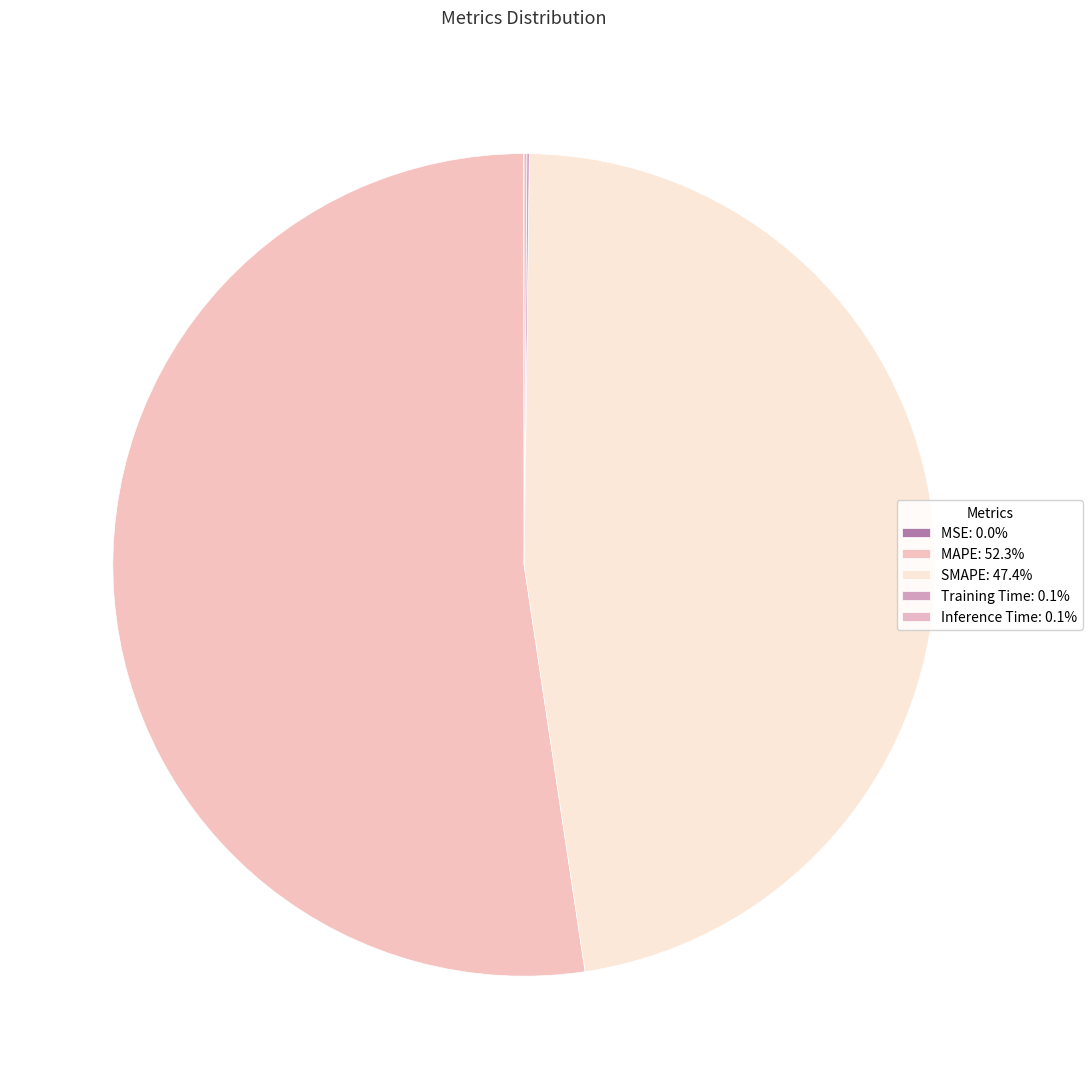

What percentage is the SMAPE slice, to the nearest percent?

47%